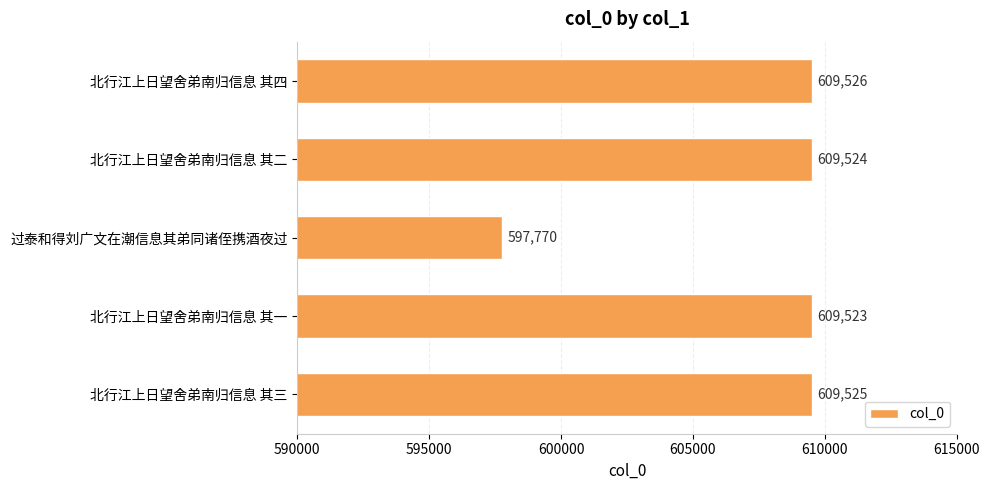

How many values are below 609524?

2